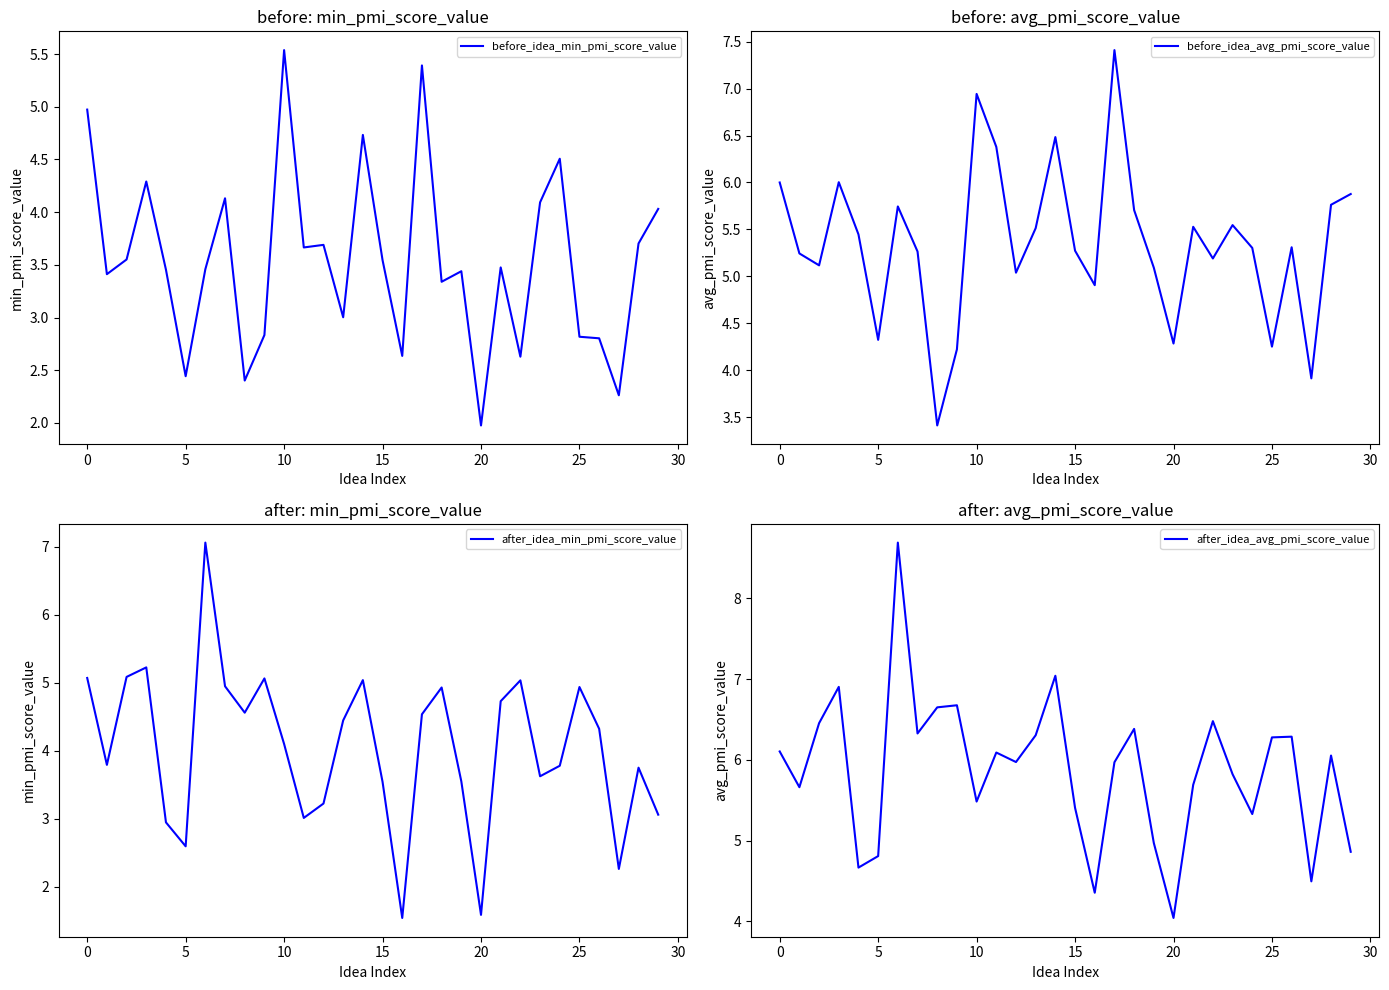

What are all the series names shown in the legend?

before_idea_min_pmi_score_value, before_idea_avg_pmi_score_value, after_idea_min_pmi_score_value, after_idea_avg_pmi_score_value